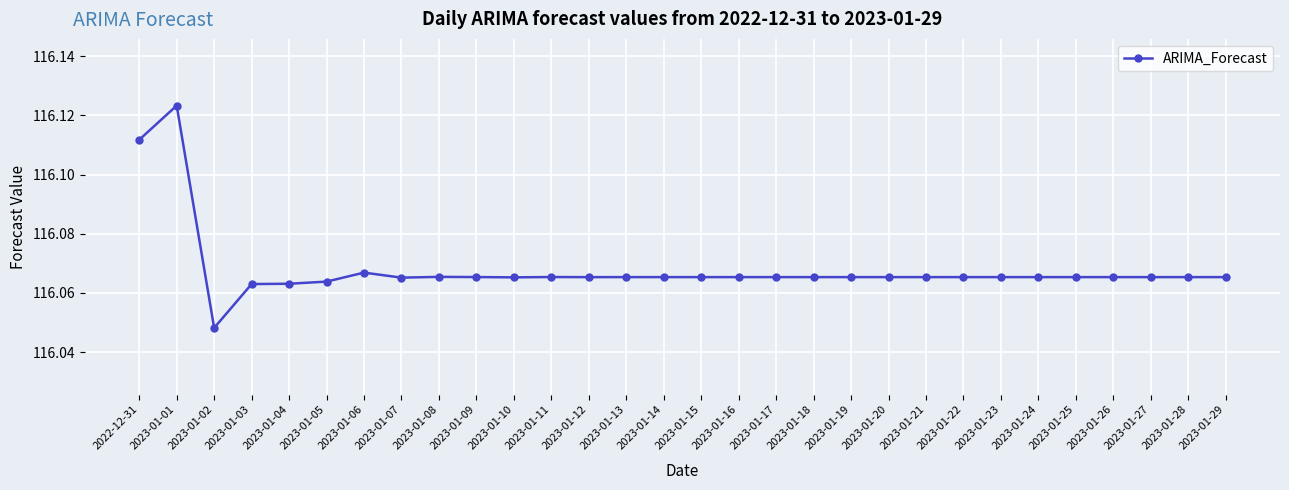

The value at 2023-01-20 is 159.2. True or false?

False